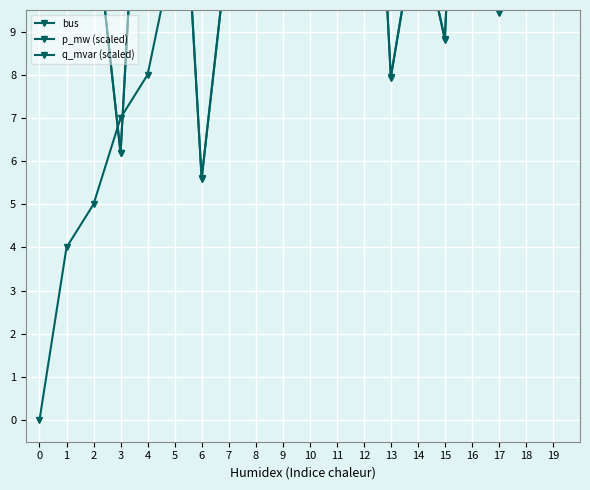

How many categories are shown in the chart?

20